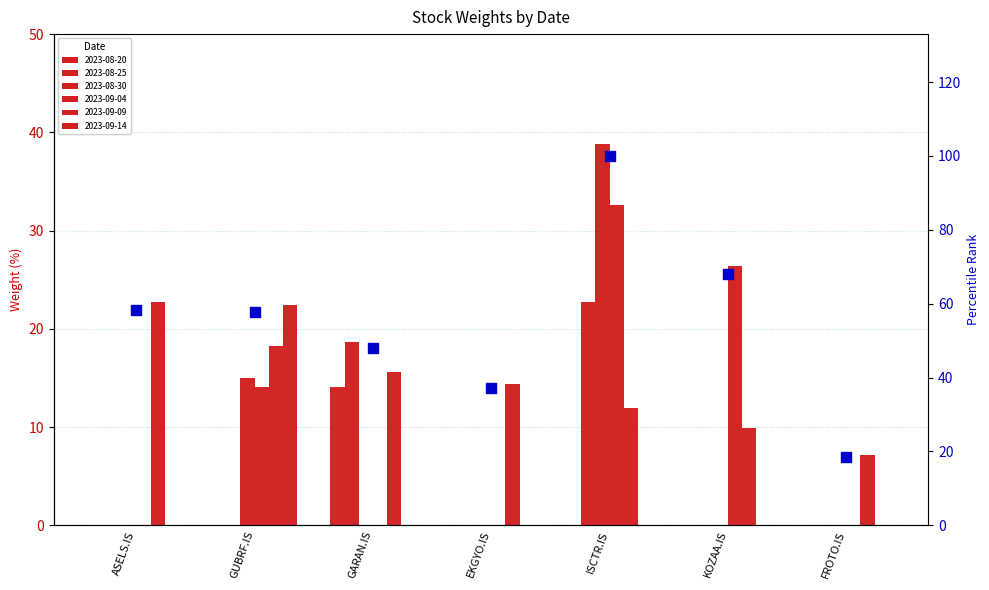

What is the ratio of the value at ISCTR.IS to the value at FROTO.IS?

5.4